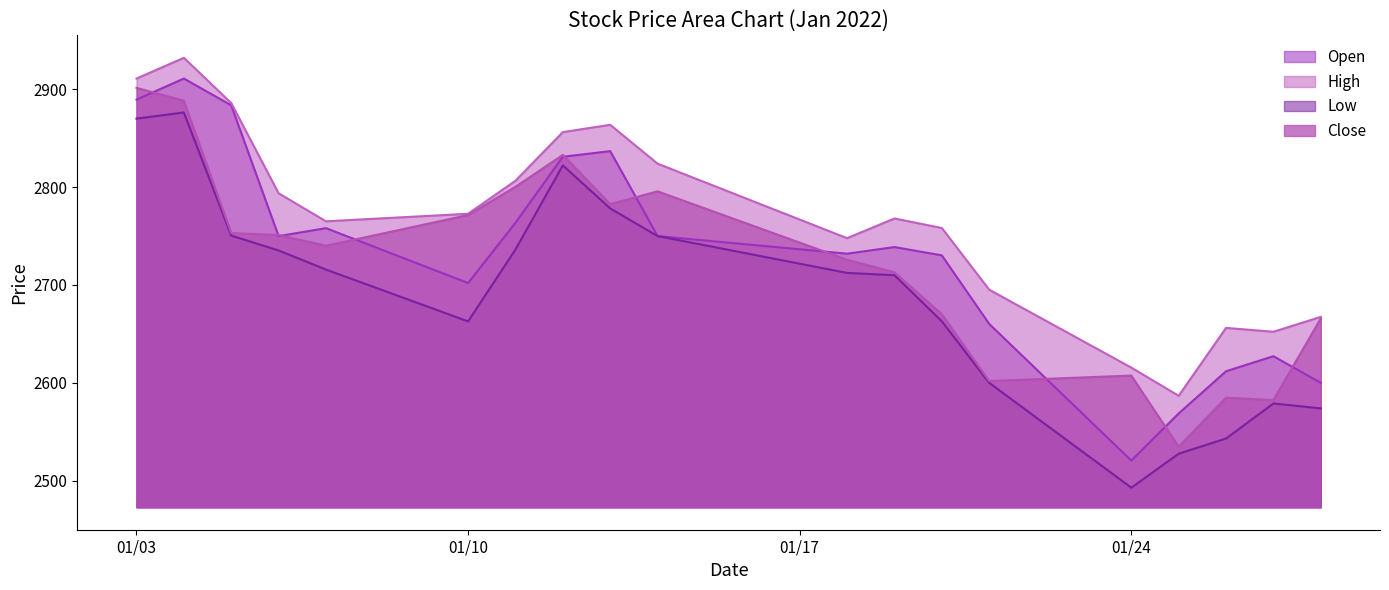

Which series has the largest total across all categories?

High